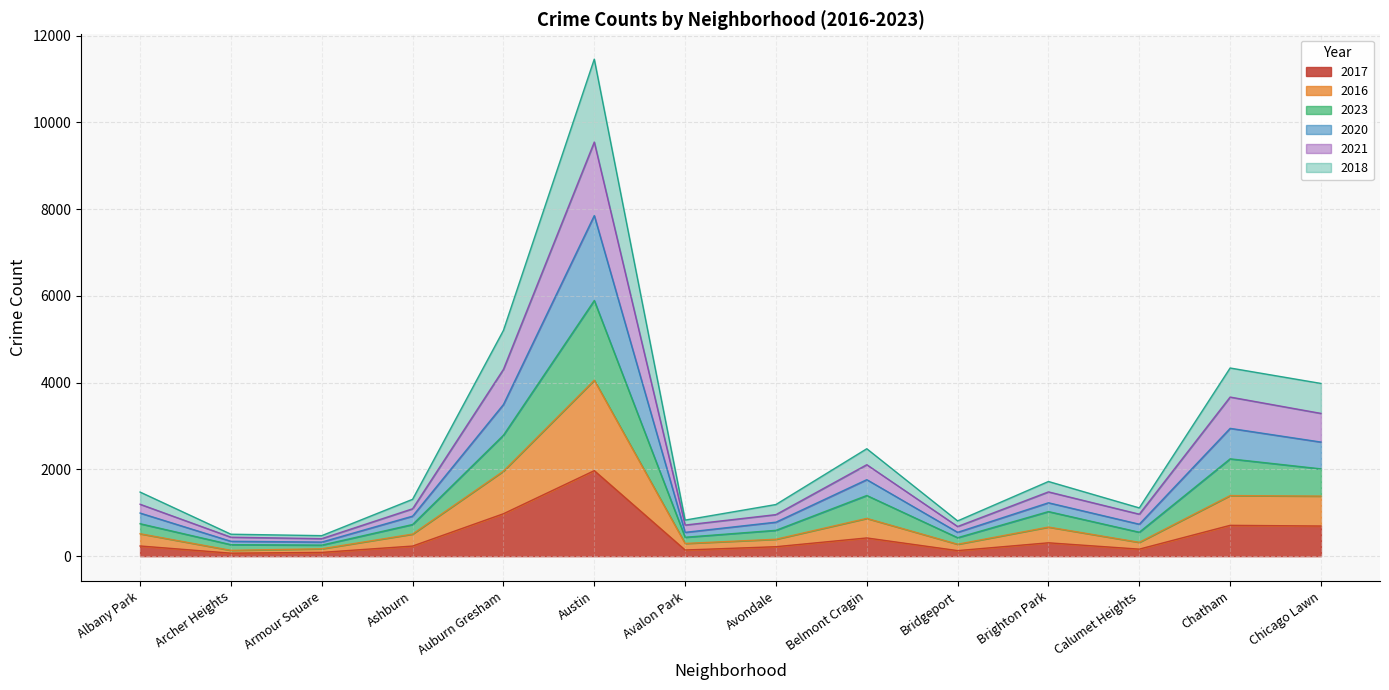

At which label does 2017 reach its peak?

Austin